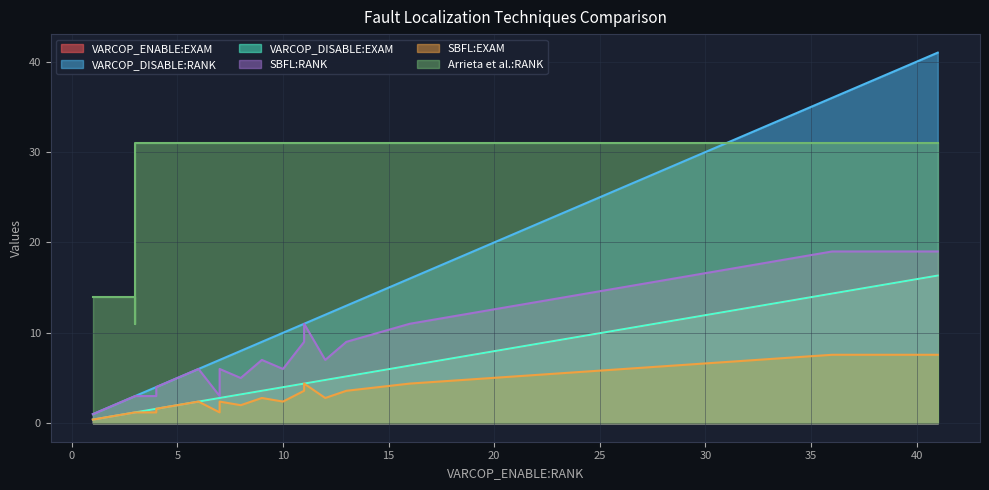

True or false: SBFL:EXAM and Arrieta et al.:RANK intersect in this chart.

False